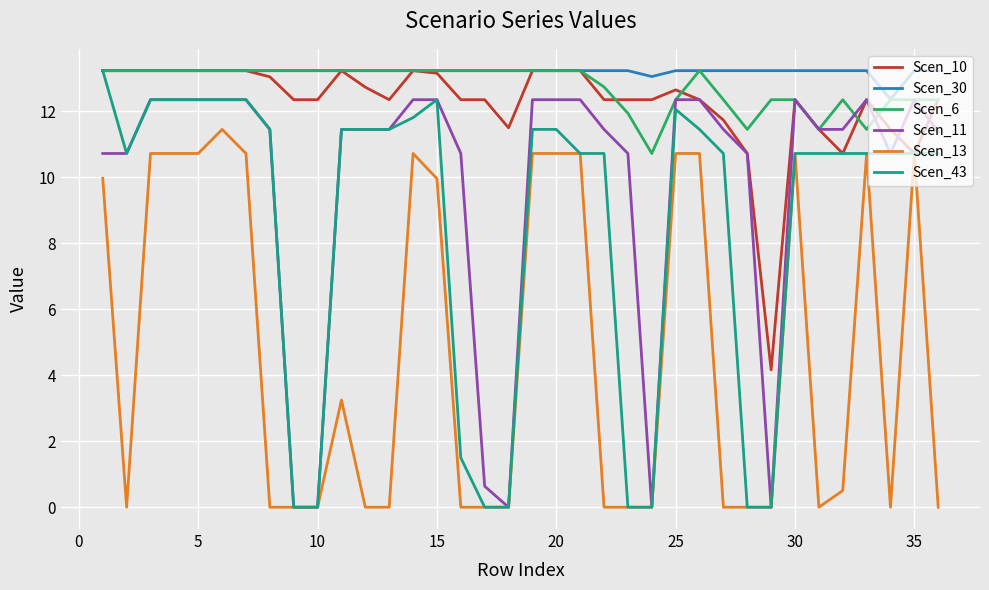

Which series has the largest range (max minus min)?

Scen_43